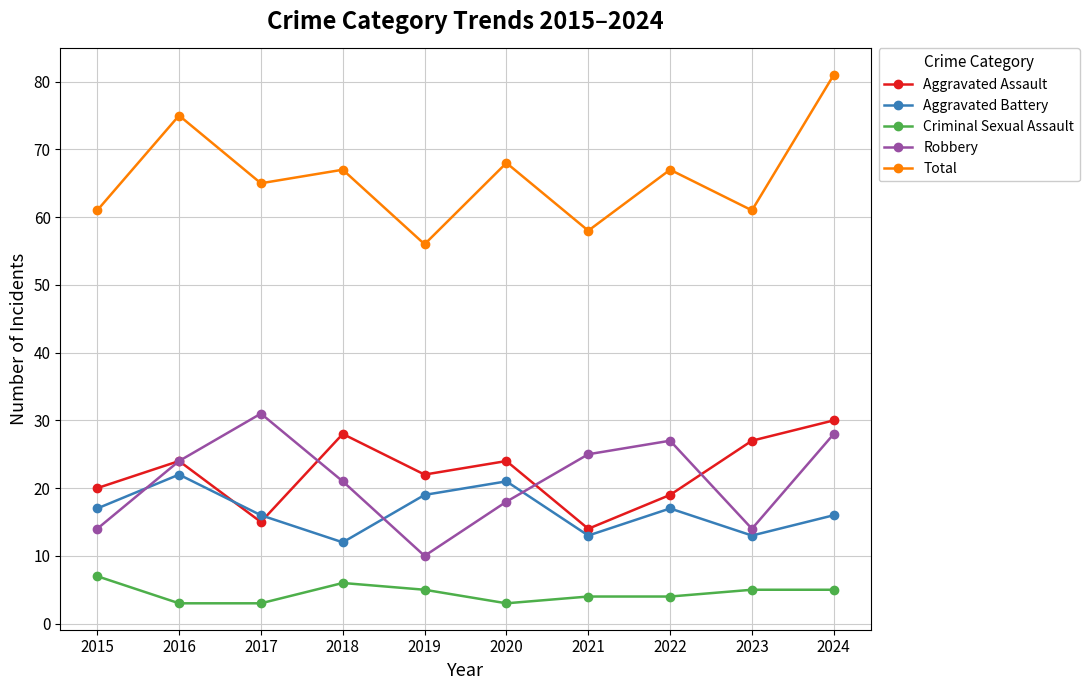

How many data points does each series have?

10